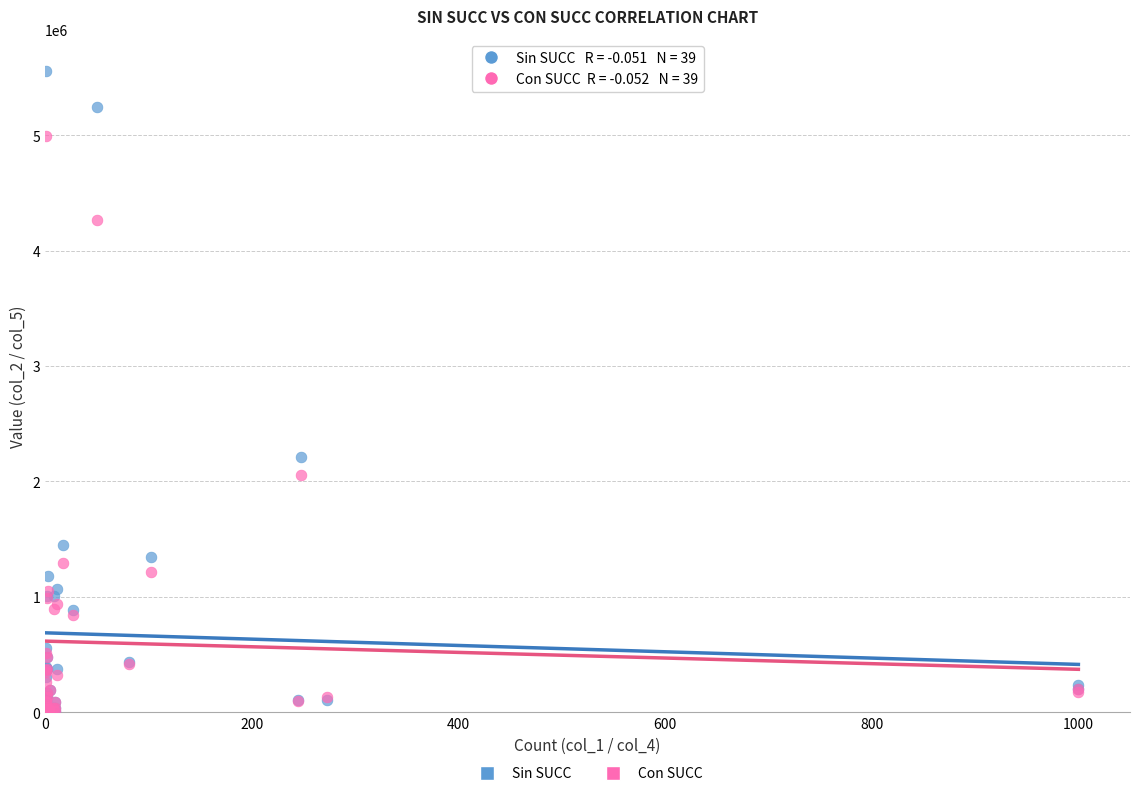

In the Con SUCC series, what Y value is closest to 2501692?

2051182